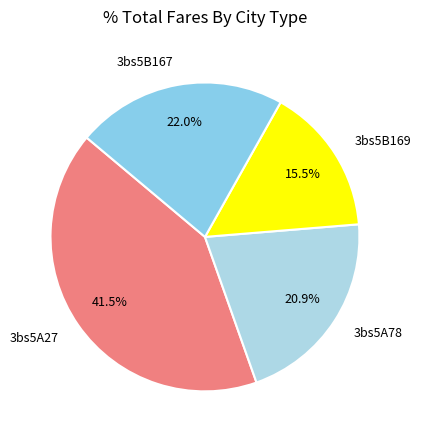

Is there a majority slice in this chart?

No